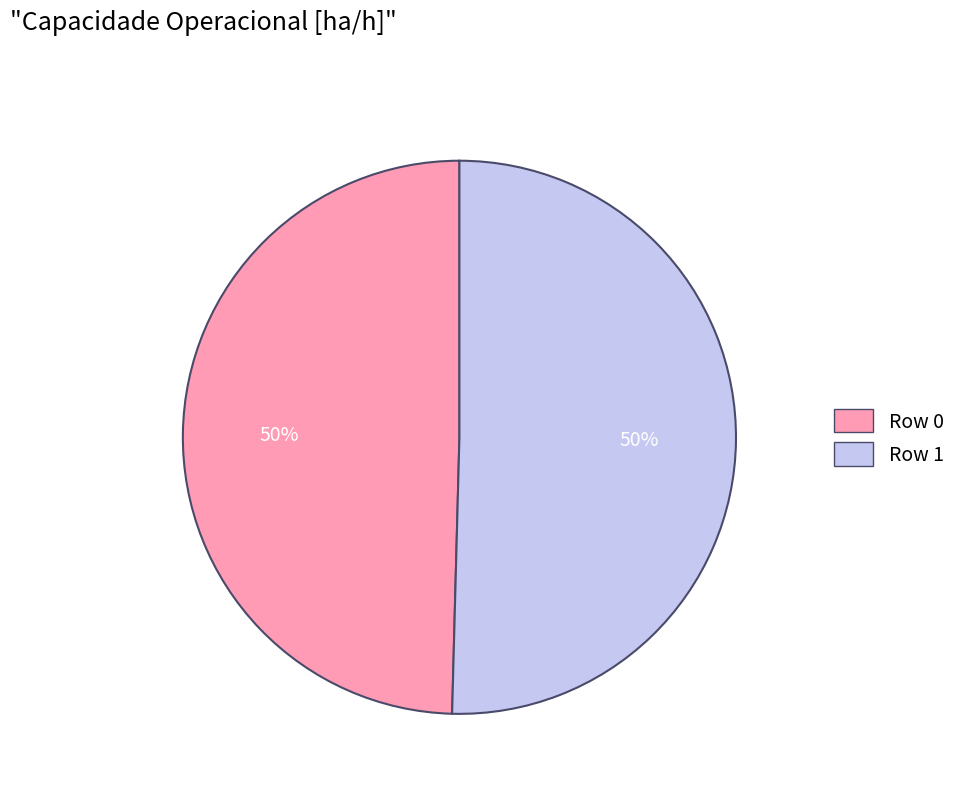

To the nearest percent, what is the average slice percentage?

50%